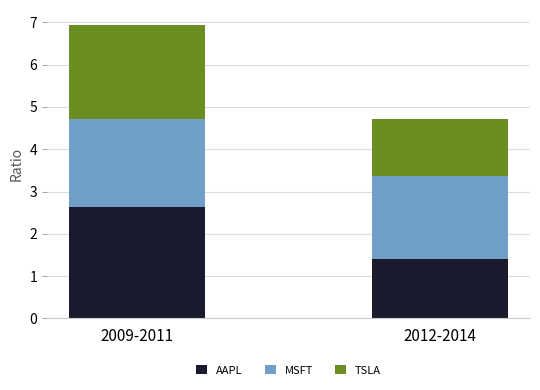

What is the average value of the AAPL series?

2.0